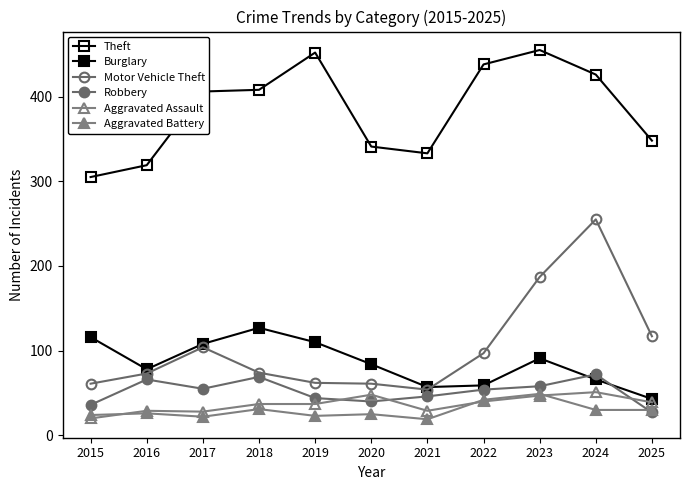

Which series has the largest total across all categories?

Theft